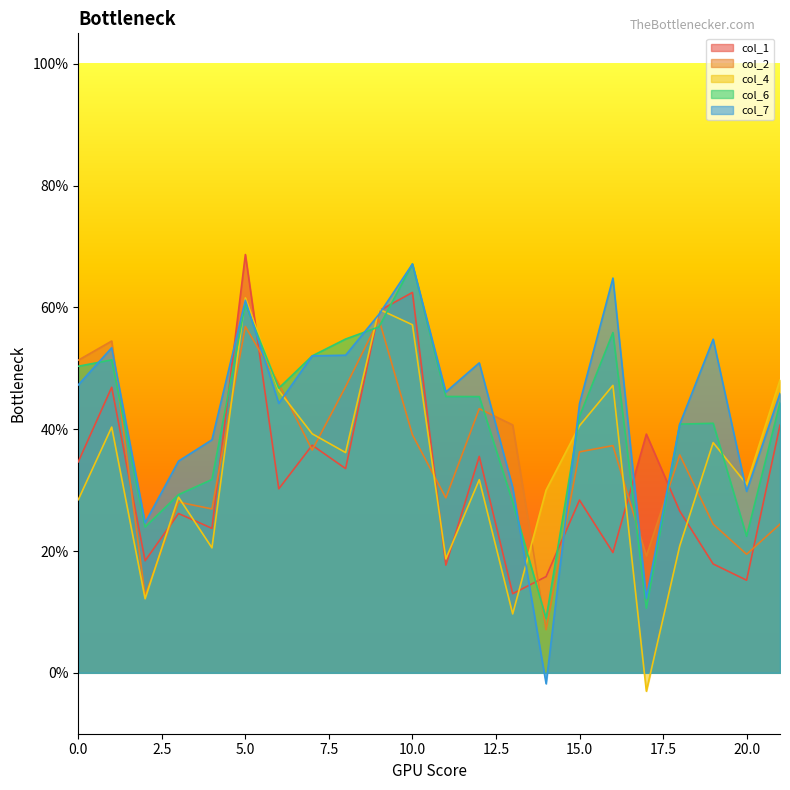

List the labels in order of col_6 value, largest first.

10, 5, 9, 16, 8, 7, 1, 0, 6, 11, 12, 21, 15, 19, 18, 4, 3, 13, 2, 20, 17, 14